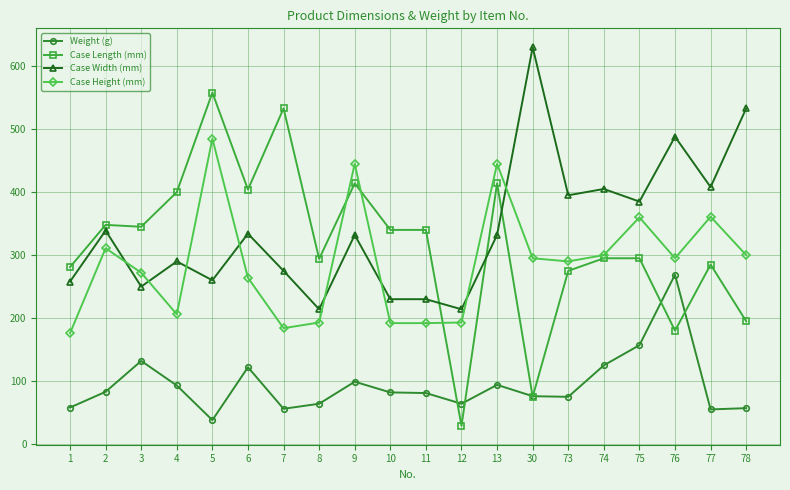

Is this an area chart (filled region under the line)?

No